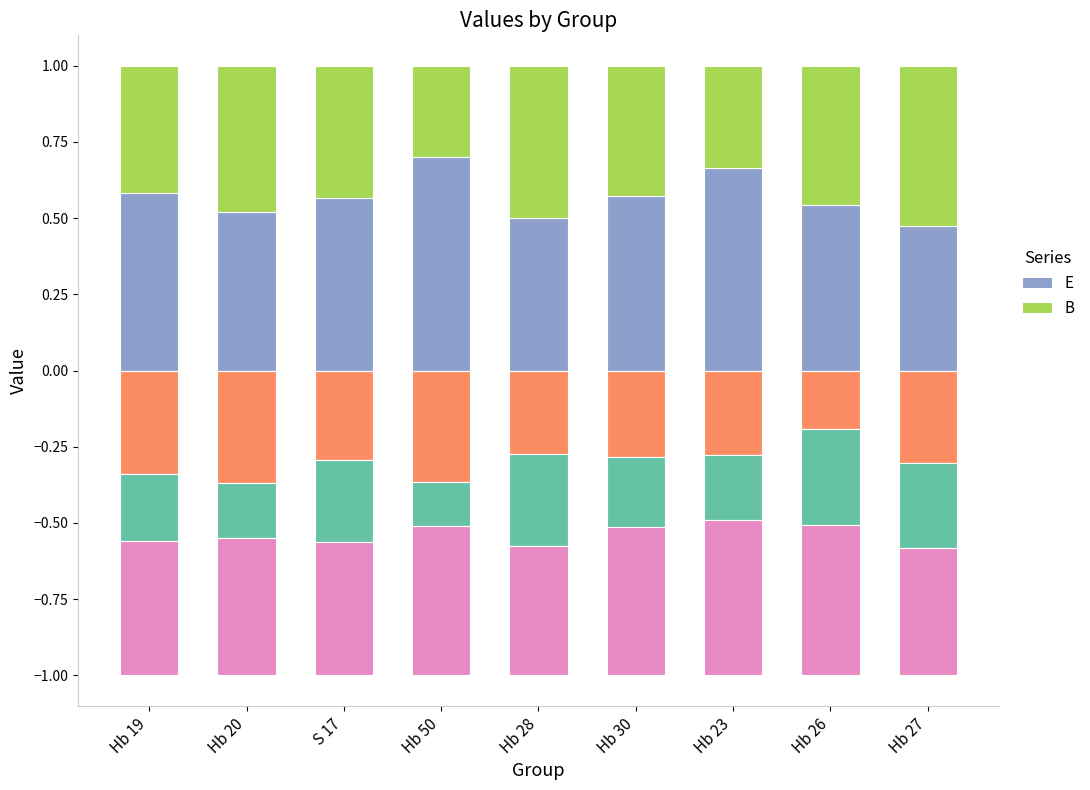

The E series shows 0.8 at Hb 26. True or false?

False